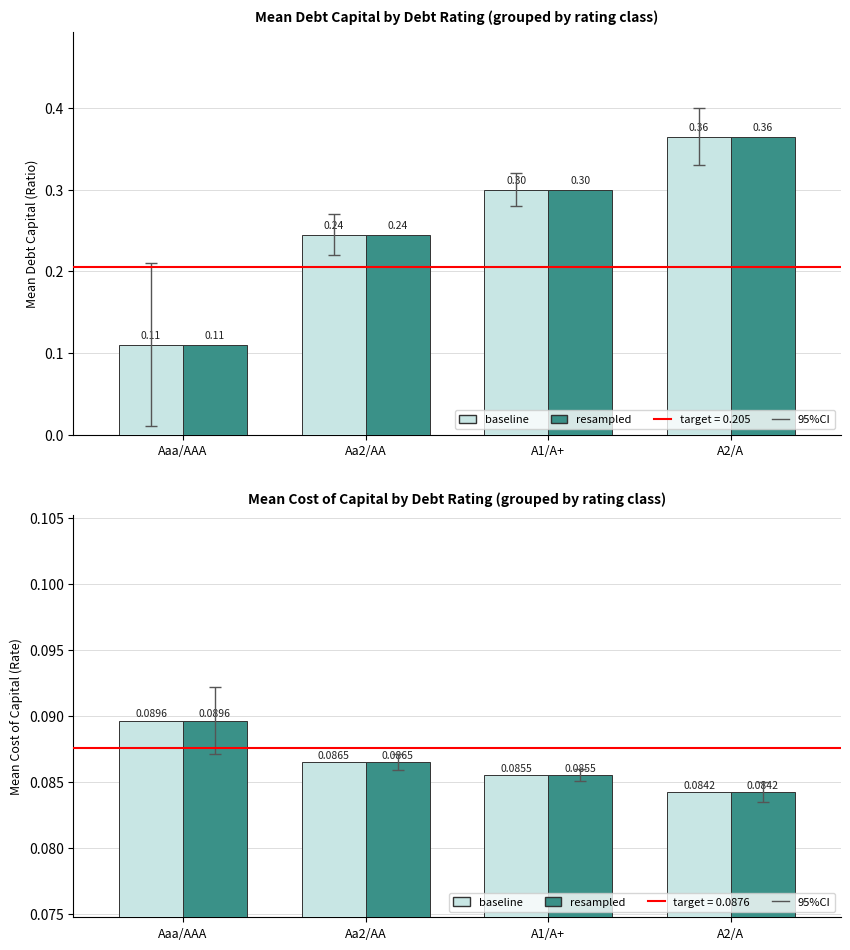

Reading left to right, extract all data points from this chart.

baseline (debt_capital): Aaa/AAA=0.1	Aa2/AA=0.2	A1/A+=0.3	A2/A=0.4
resampled (debt_capital): Aaa/AAA=0.1	Aa2/AA=0.2	A1/A+=0.3	A2/A=0.4
baseline (cost_capital): Aaa/AAA=0.1	Aa2/AA=0.1	A1/A+=0.1	A2/A=0.1
resampled (cost_capital): Aaa/AAA=0.1	Aa2/AA=0.1	A1/A+=0.1	A2/A=0.1